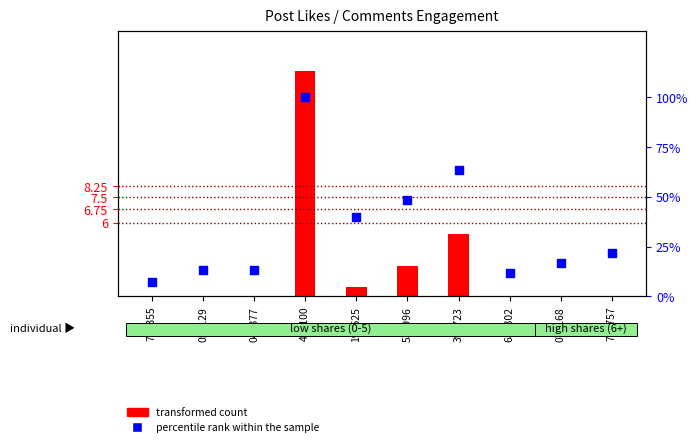

At how many categories does at least one series exceed 8?

9